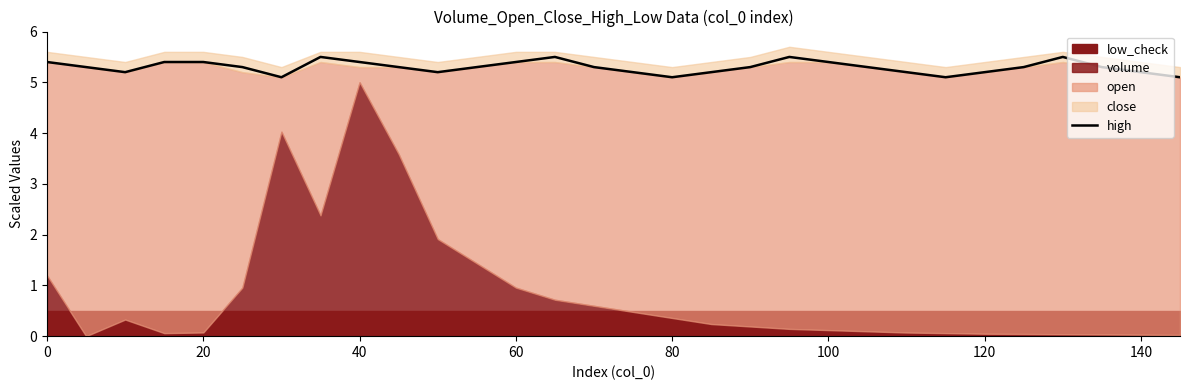

What is the minimum value for high?

5.1